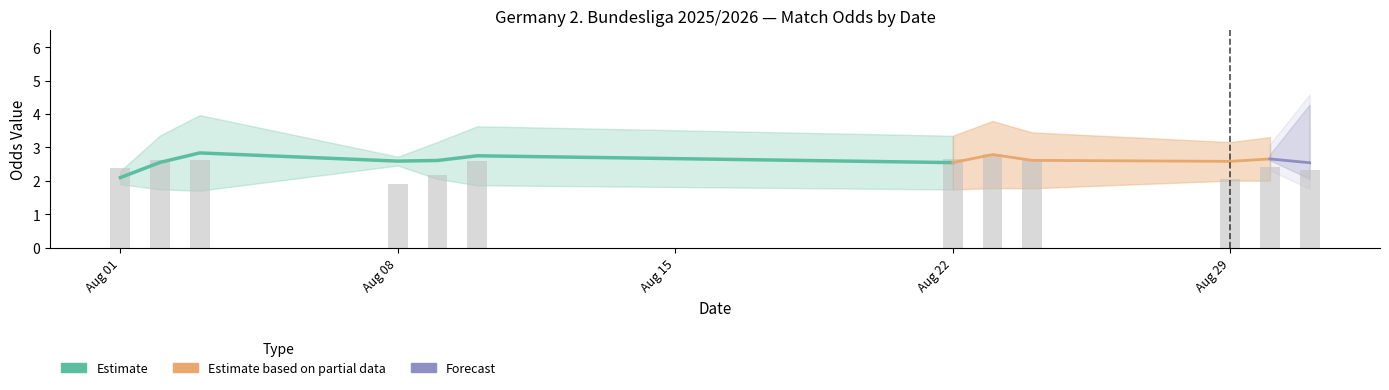

Which has a higher value, 23 or 31?

23